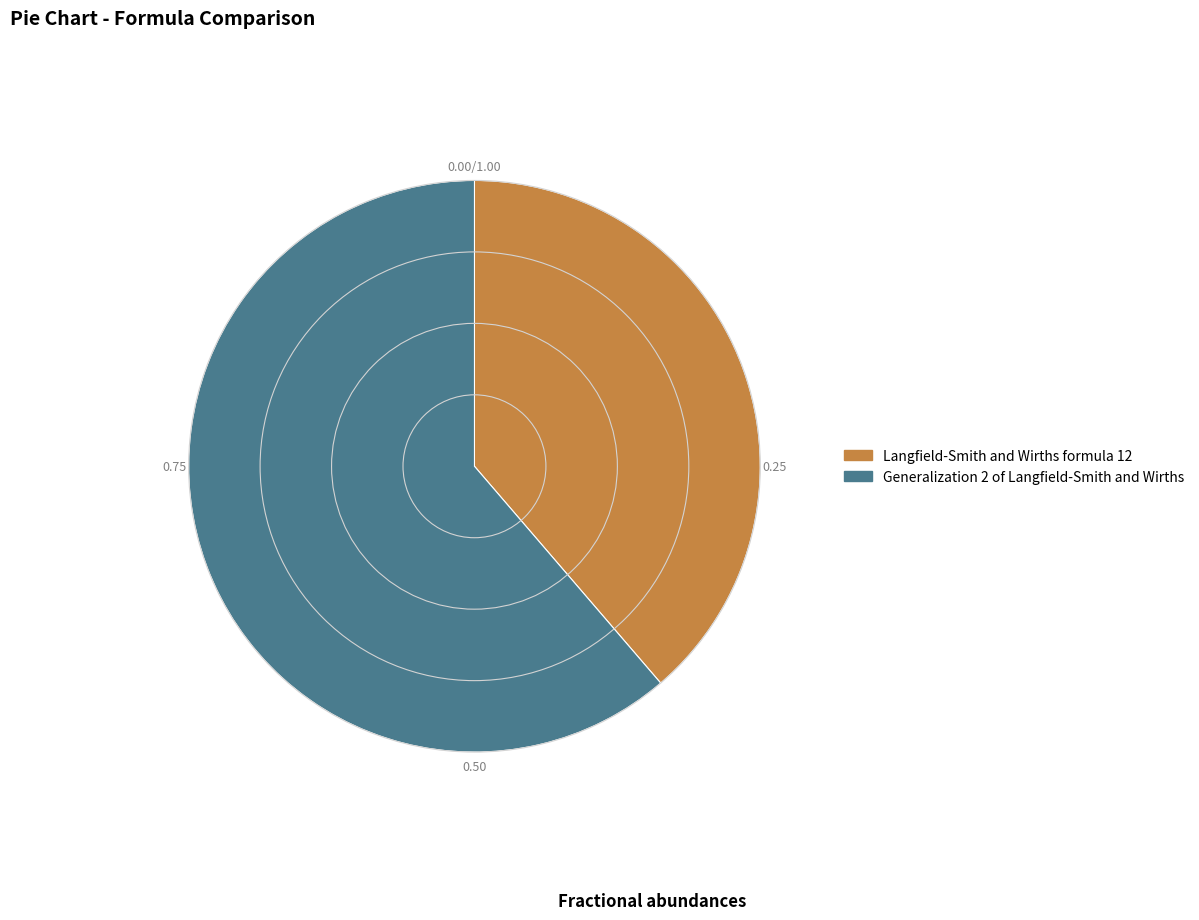

Count the number of slices in the pie.

2